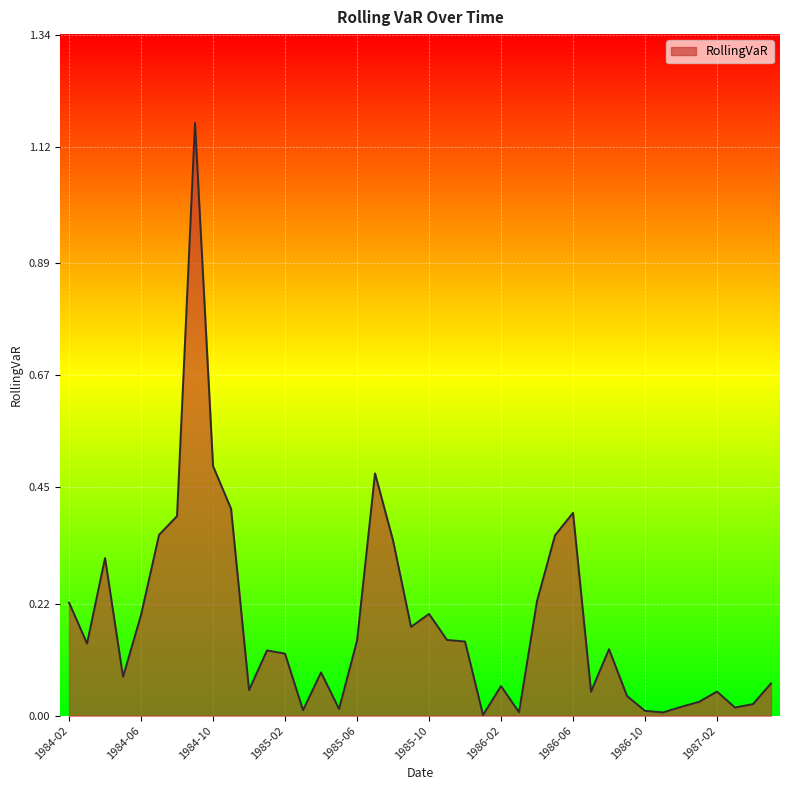

Which label corresponds to the smallest value in the chart?

1986-01